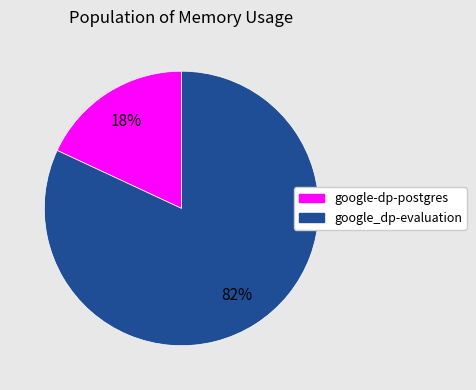

Which category has the smallest portion of the pie?

google-dp-postgres